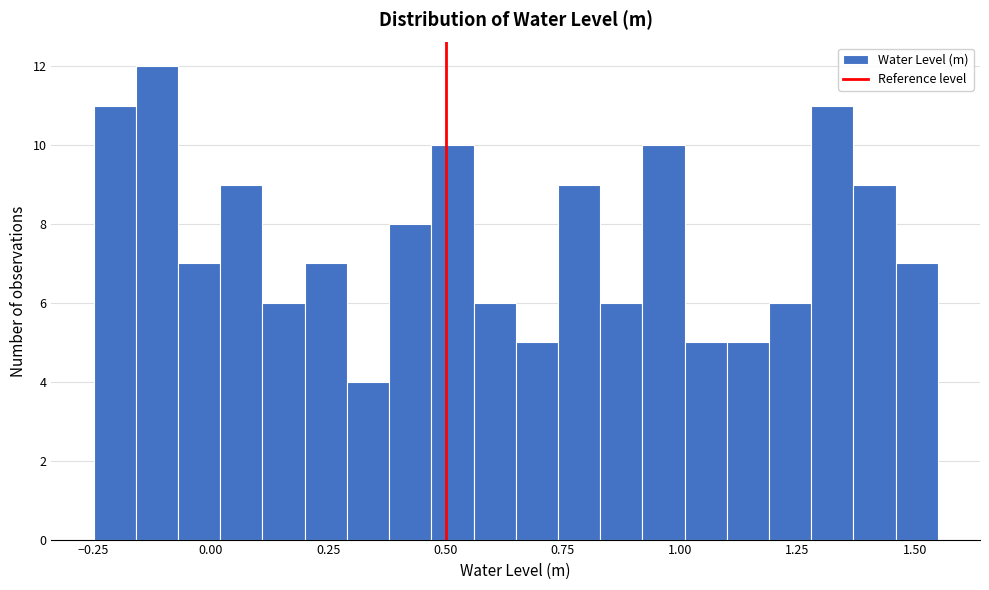

Read against the x-axis, roughly where is the centre of the tallest bar?

-0.10